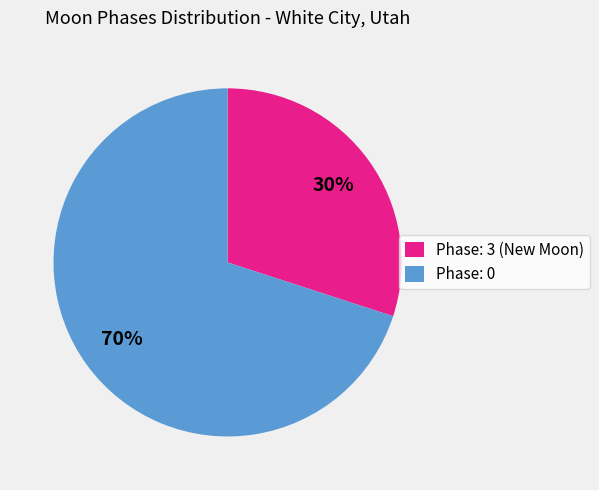

How many slices are in this pie chart?

2